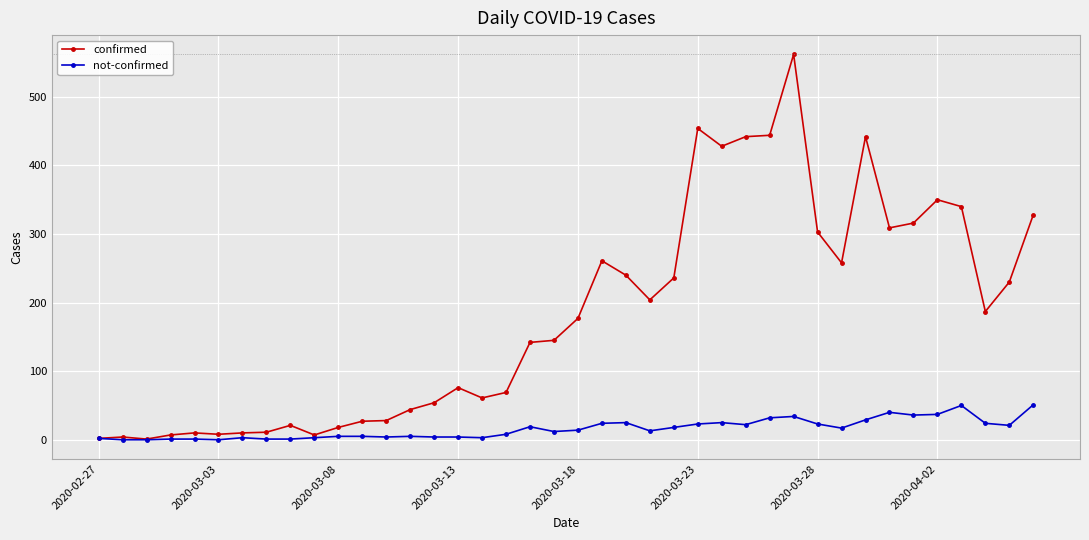

Which series has the largest range (max minus min)?

confirmed